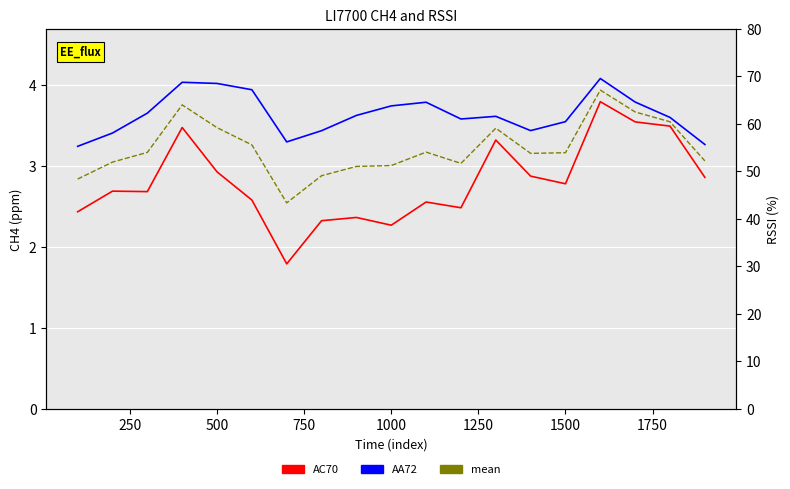

How many interior local valleys does the mean series have?

3